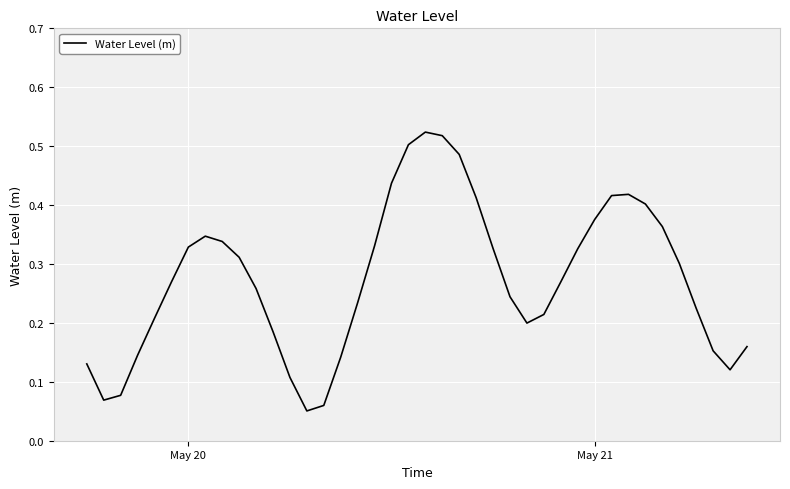

Reading left to right, what are all the values shown in this chart?

0.1	0.1	0.1	0.1	0.2	0.3	0.3	0.3	0.3	0.3	0.3	0.2	0.1	0.1	0.1	0.1	0.2	0.3	0.4	0.5	0.5	0.5	0.5	0.4	0.3	0.2	0.2	0.2	0.3	0.3	0.4	0.4	0.4	0.4	0.4	0.3	0.2	0.2	0.1	0.2